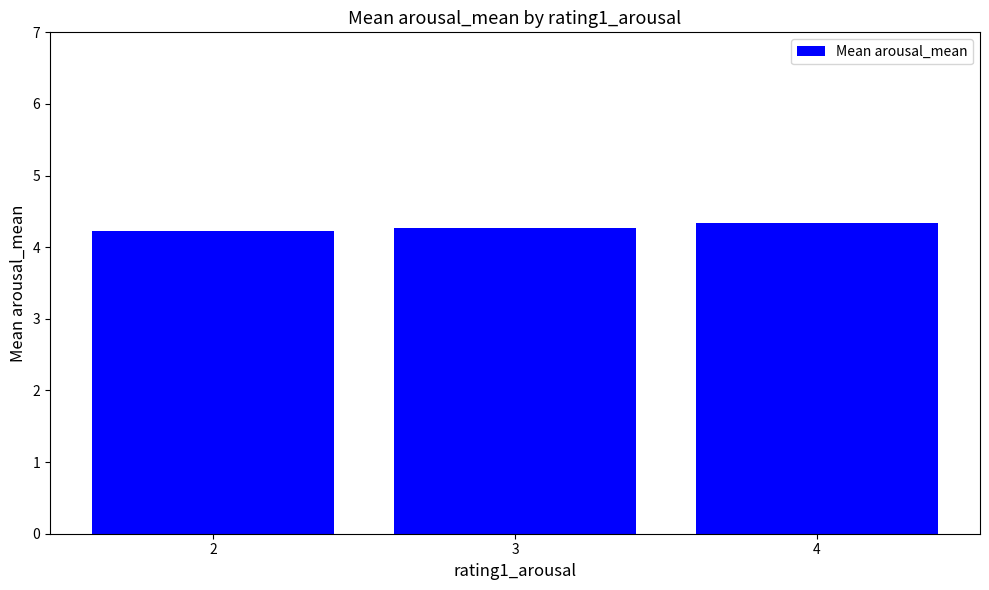

Reading left to right, transcribe all the data shown in this chart.

4.2	4.3	4.3